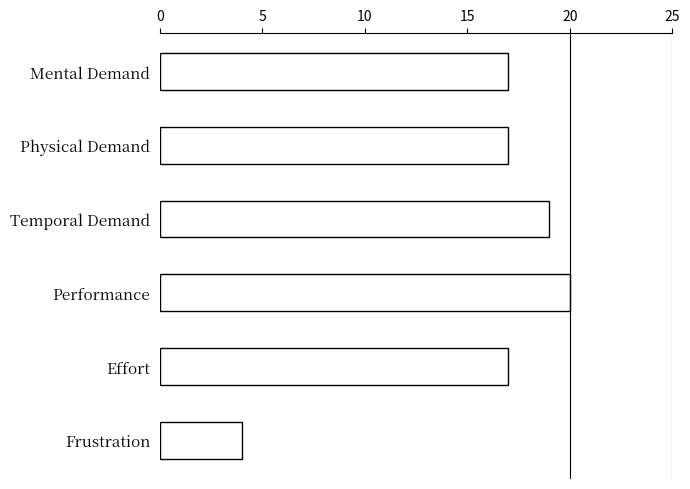

Reading top to bottom, extract all data points from this chart.

Mental Demand=17	Physical Demand=17	Temporal Demand=19	Performance=20	Effort=17	Frustration=4